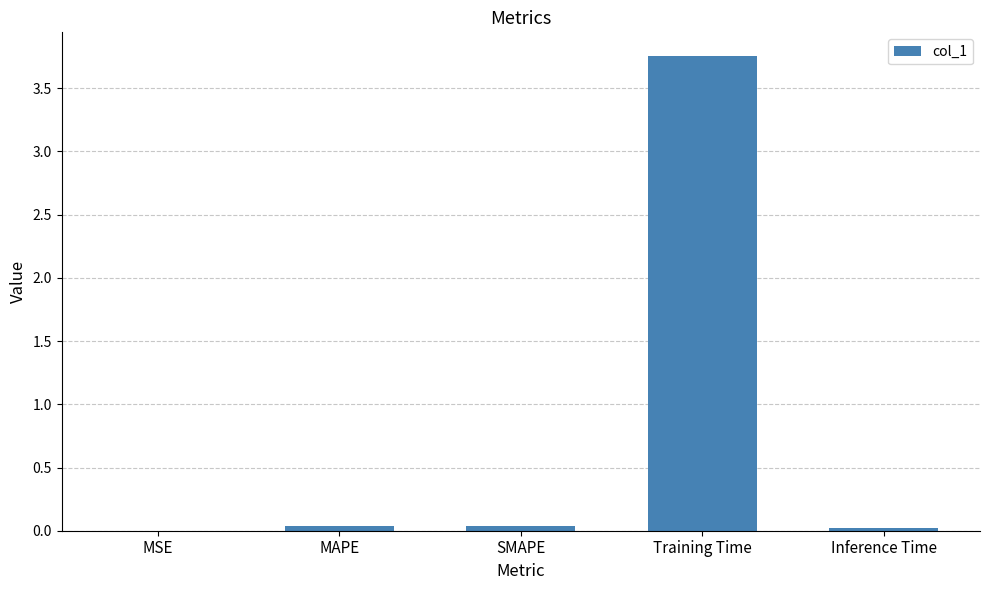

Which has a higher value, Training Time or MAPE?

Training Time